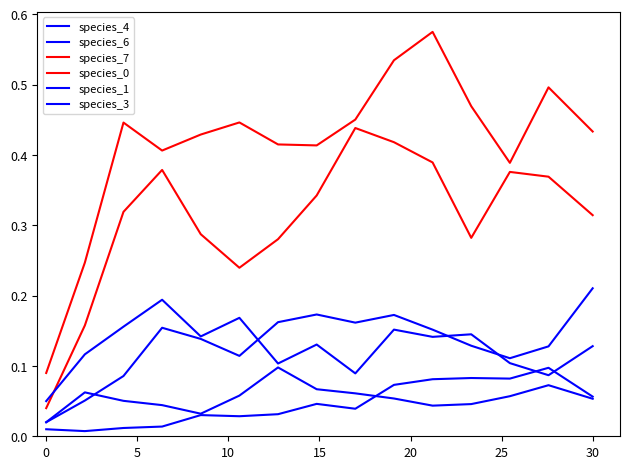

In species_4, how many points are lower than both neighbors (excluding endpoints)?

2